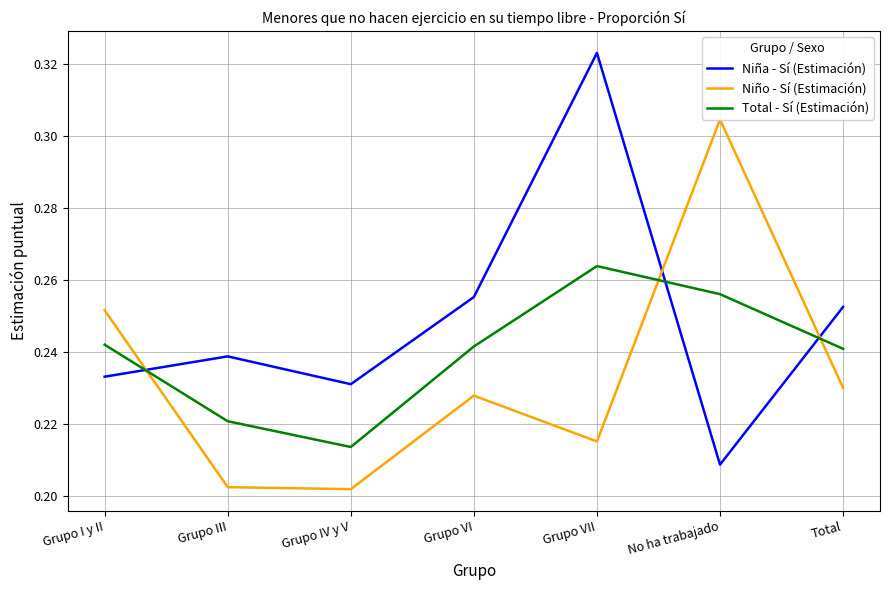

Is the value of Niño - Sí (Estimación) at Grupo III greater than the value of Niña - Sí (Estimación) at Grupo VI?

No